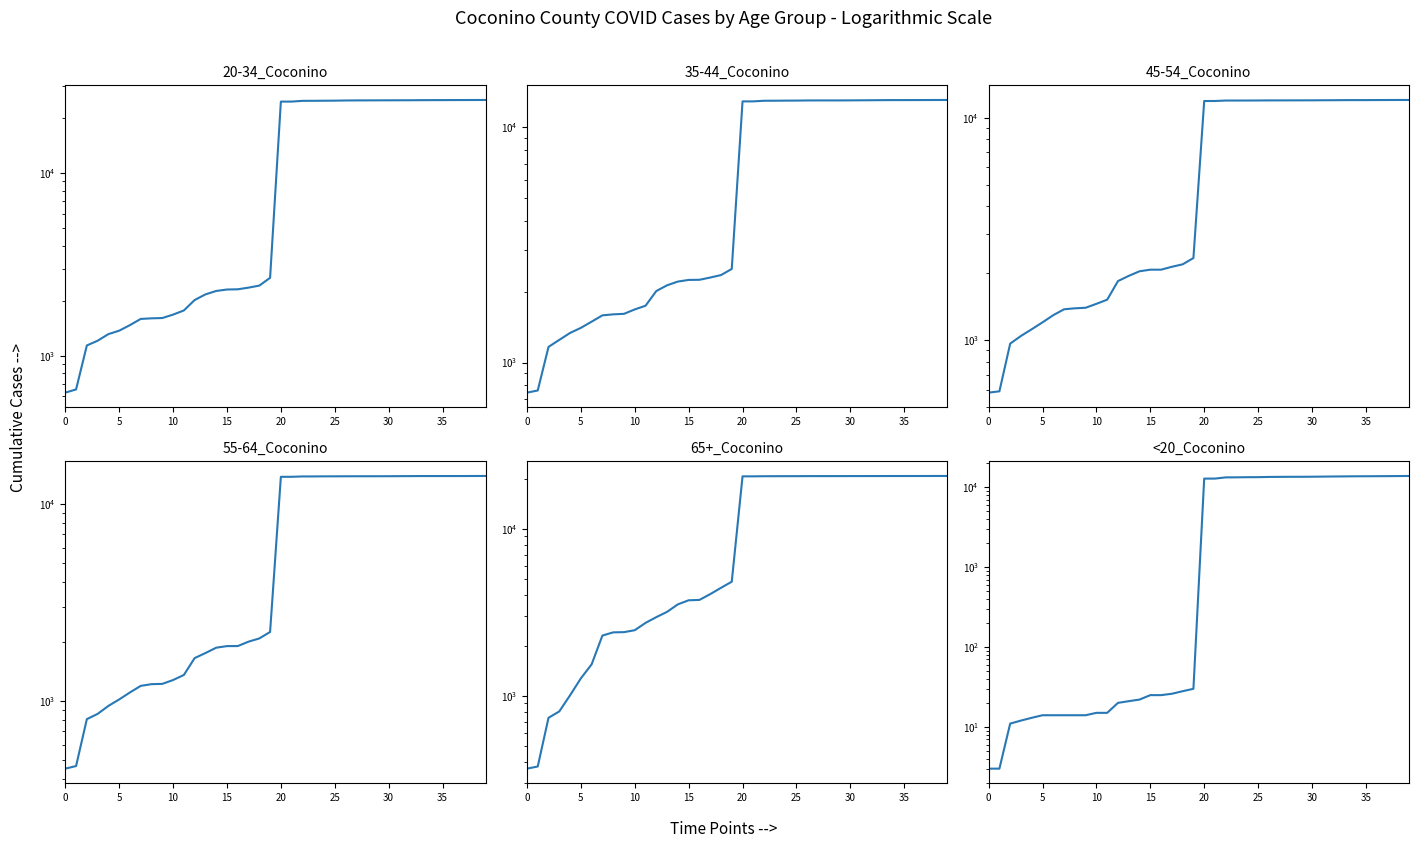

Where does the 35-44_Coconino series first go above 12909?

21